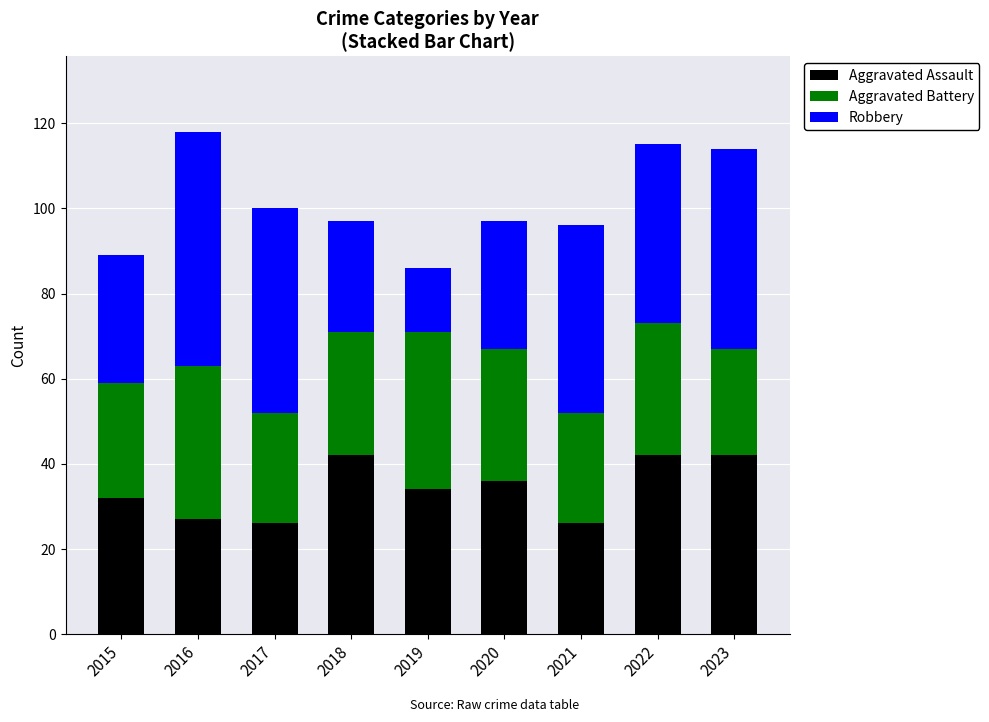

What is the difference between the maximum and second lowest values in the Aggravated Assault series?

16